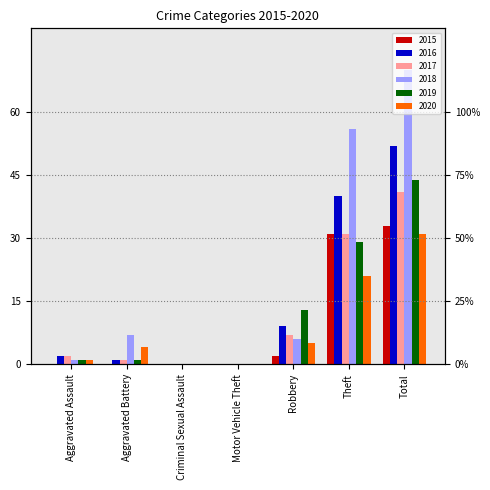

What is the highest value of the 2018 series?

70